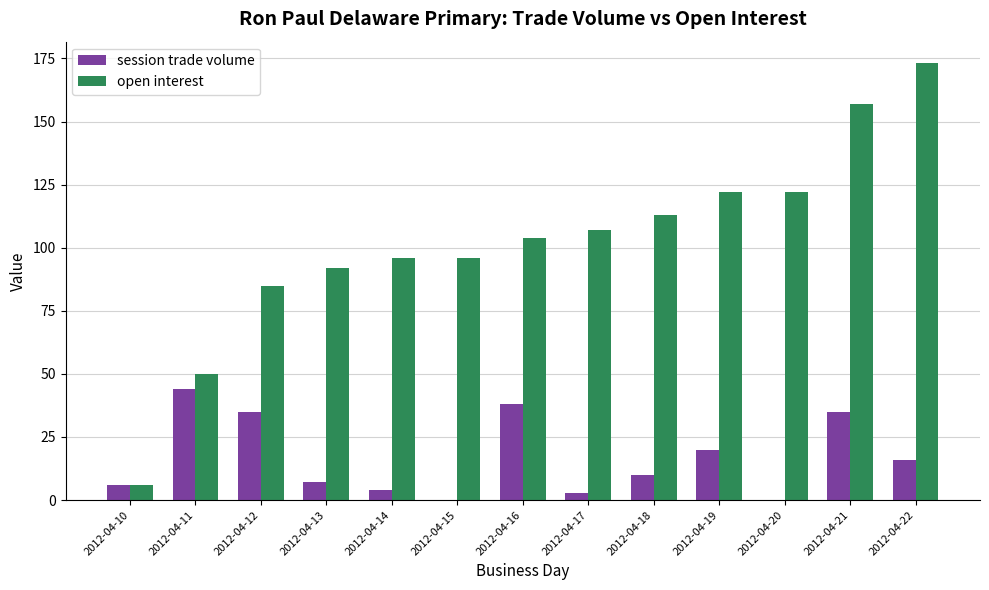

Read the session trade volume value at 2012-04-21.

35